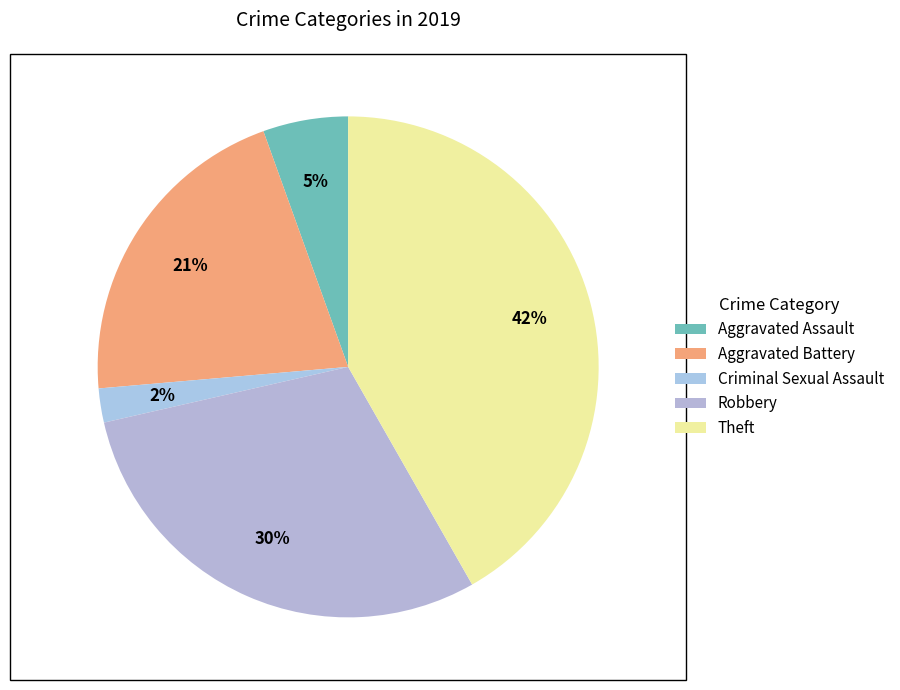

What is the largest slice in the pie chart?

Theft